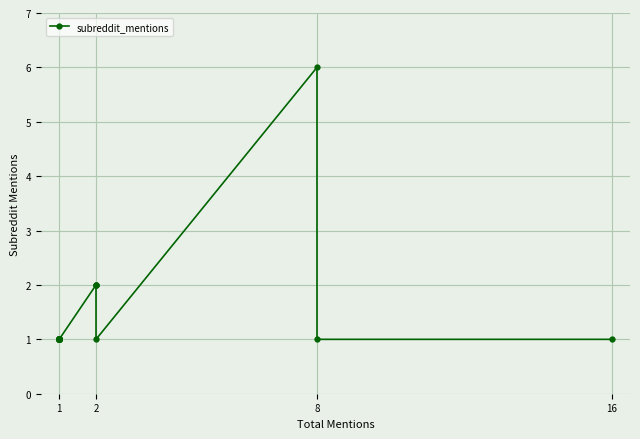

How many categories are shown in the chart?

34